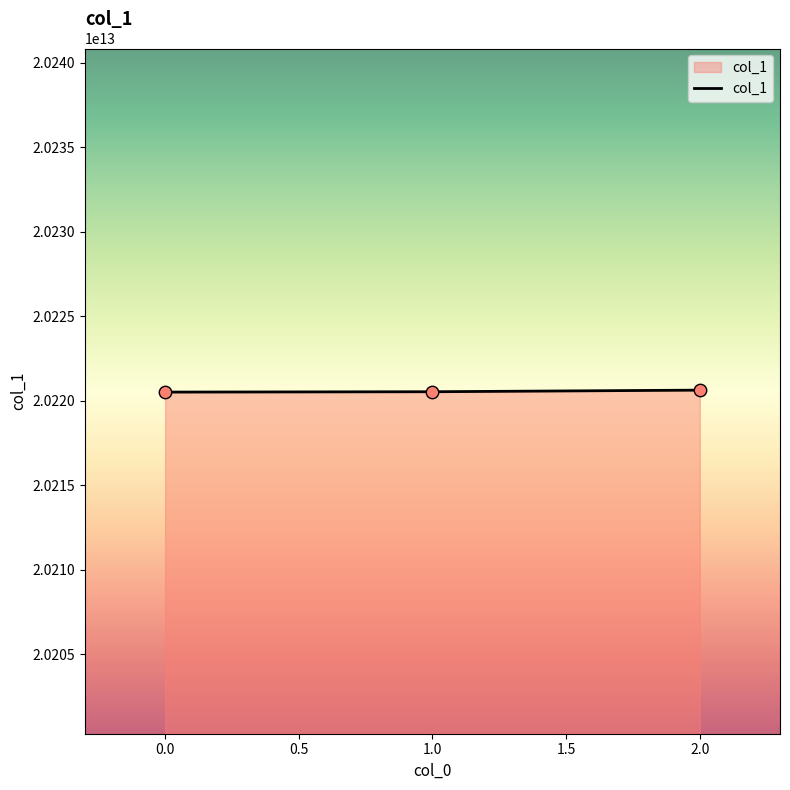

What is the ratio of the value at 2.0 to the value at 1.0?

1.0